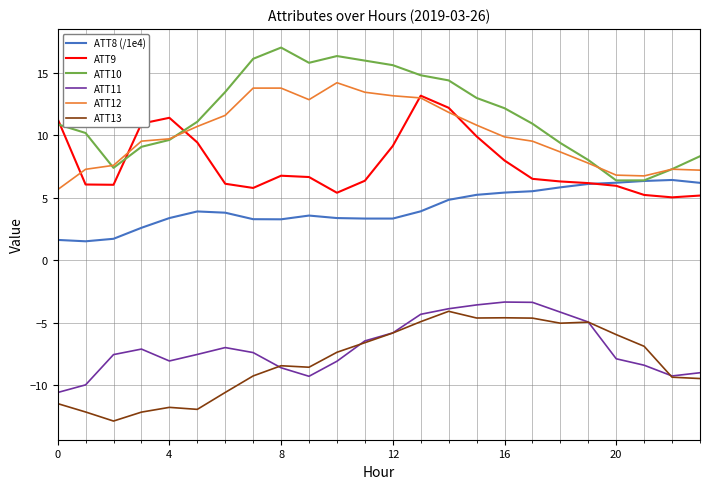

Which series has the largest total across all categories?

ATT10